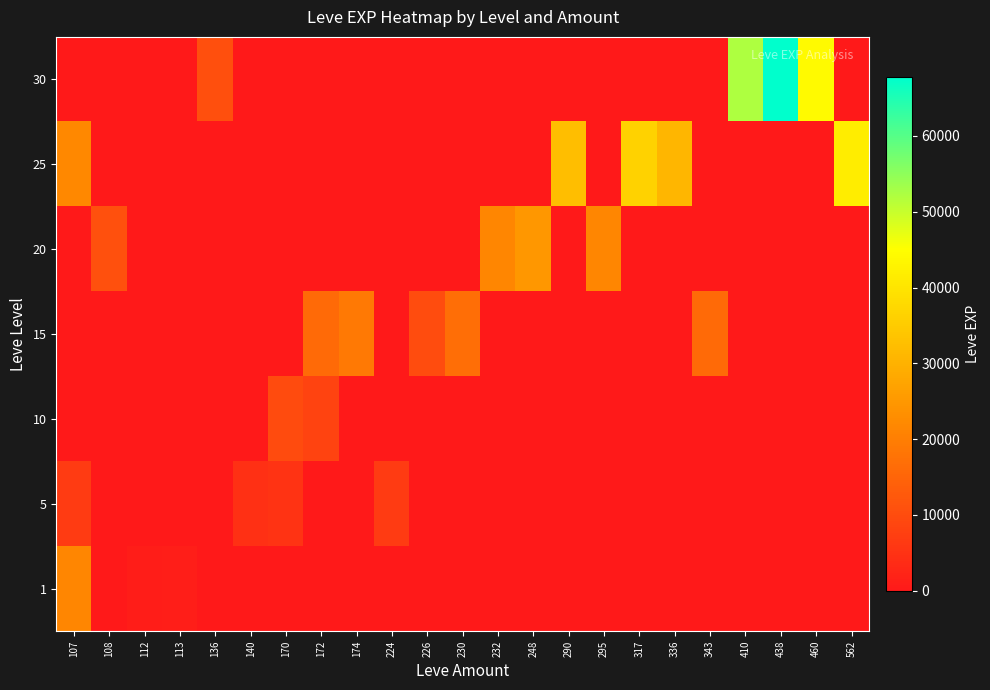

What is the difference between the highest and lowest values at 460?

44230